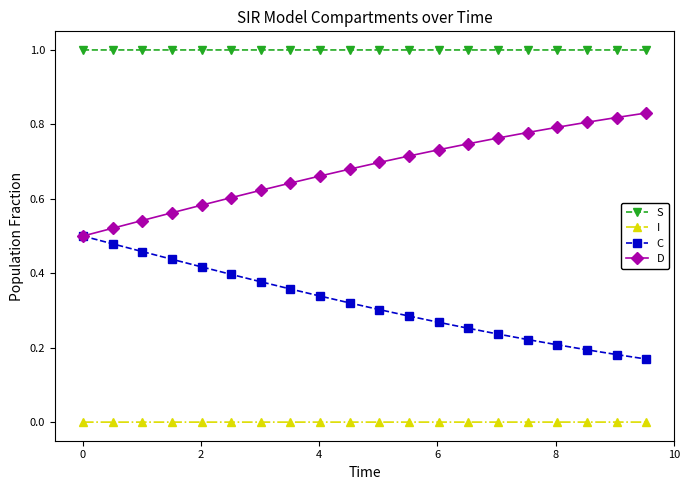

What is the maximum value shown in the chart?

1.0